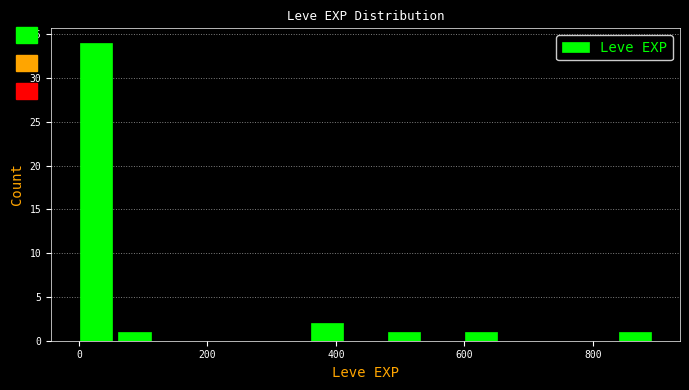

Around what value on the x-axis is the tallest bar? Give the approximate position of its centre, as read against the axis.

20